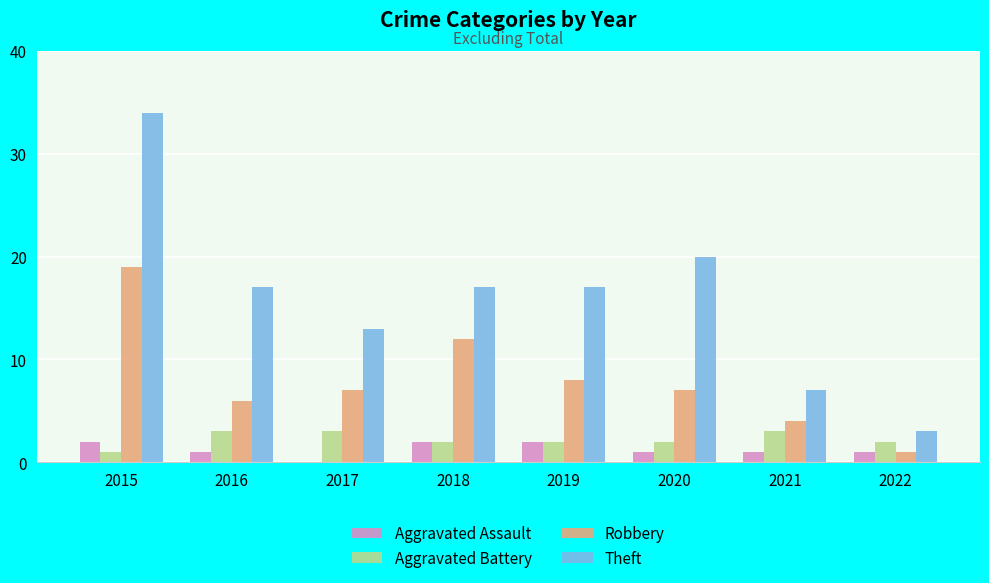

How many positive values does the Aggravated Assault series have?

7